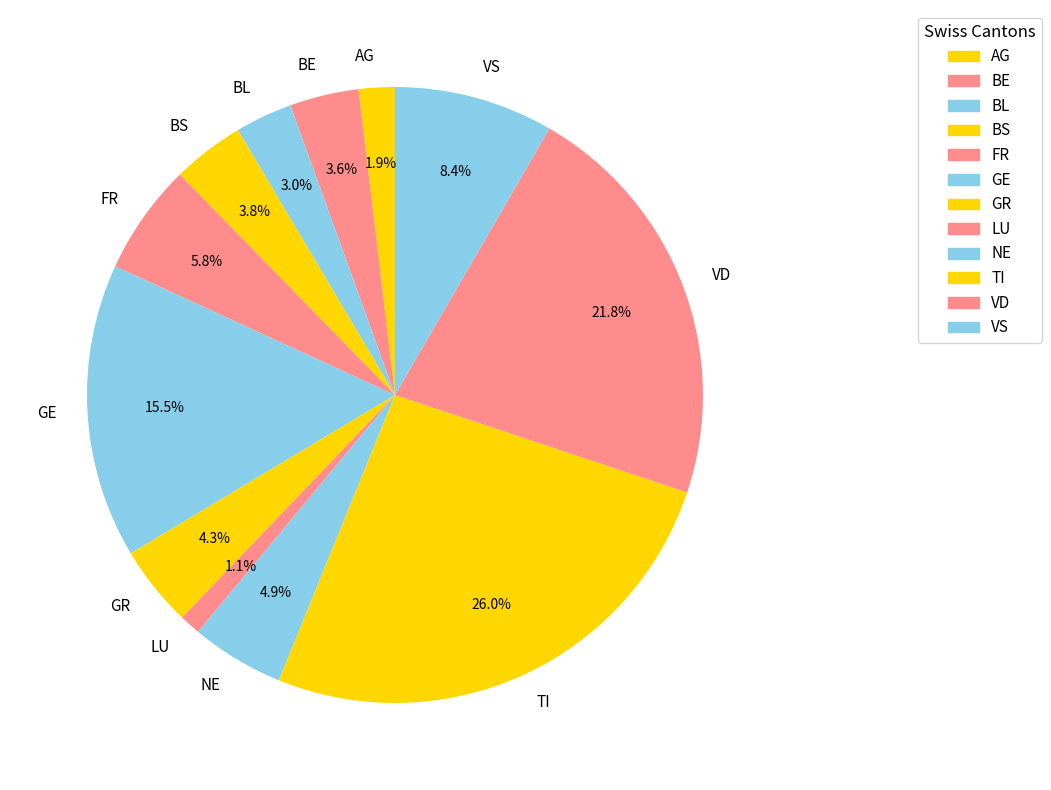

To the nearest percent, what is the average slice percentage?

8%